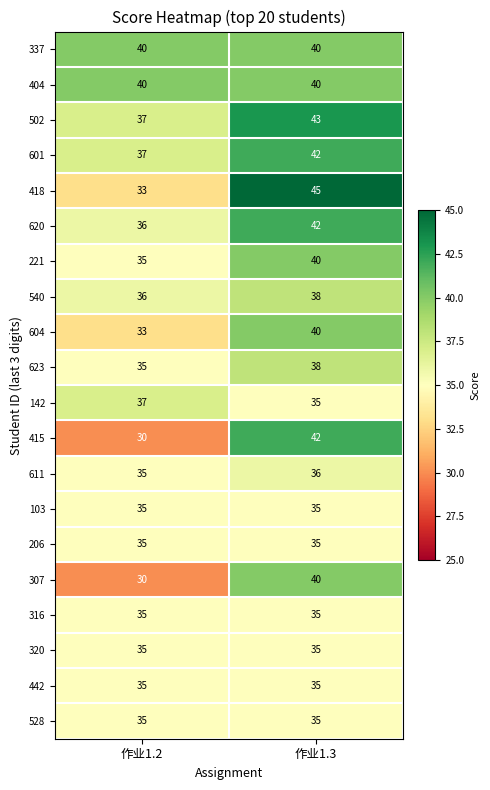

Is the value of 540 at 作业1.2 greater than the value of 337 at 作业1.3?

No